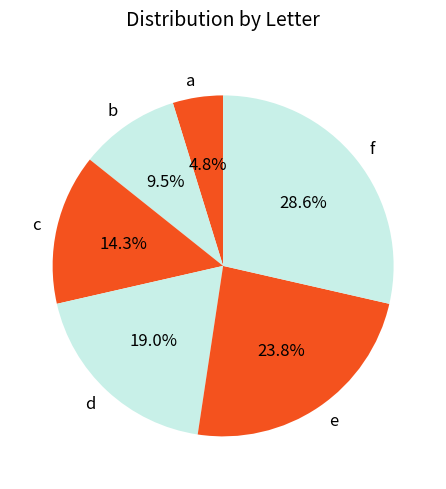

Which slice is the smallest?

a